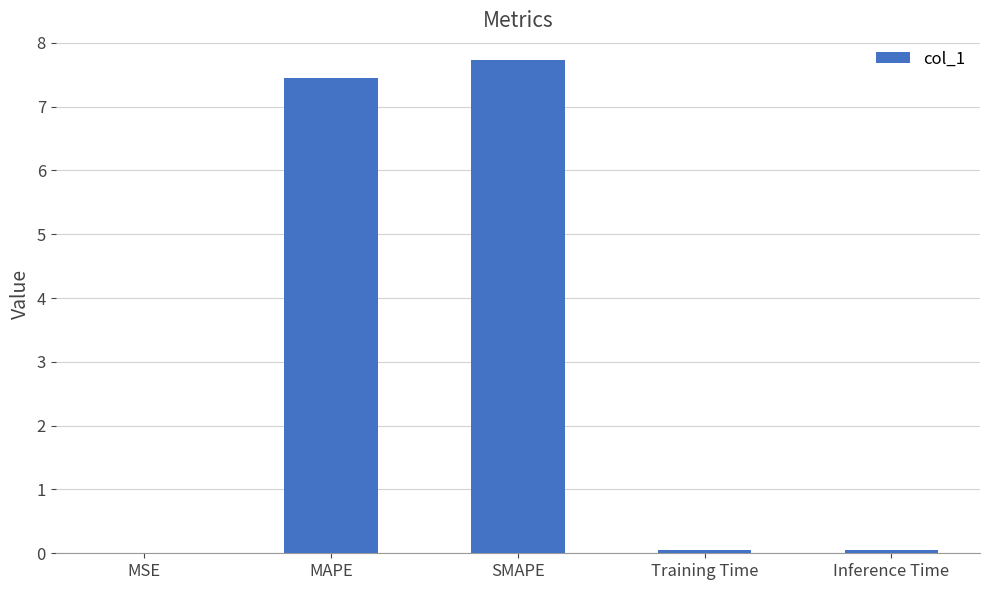

The chart shows a value of 2.3 at MAPE. True or false?

False